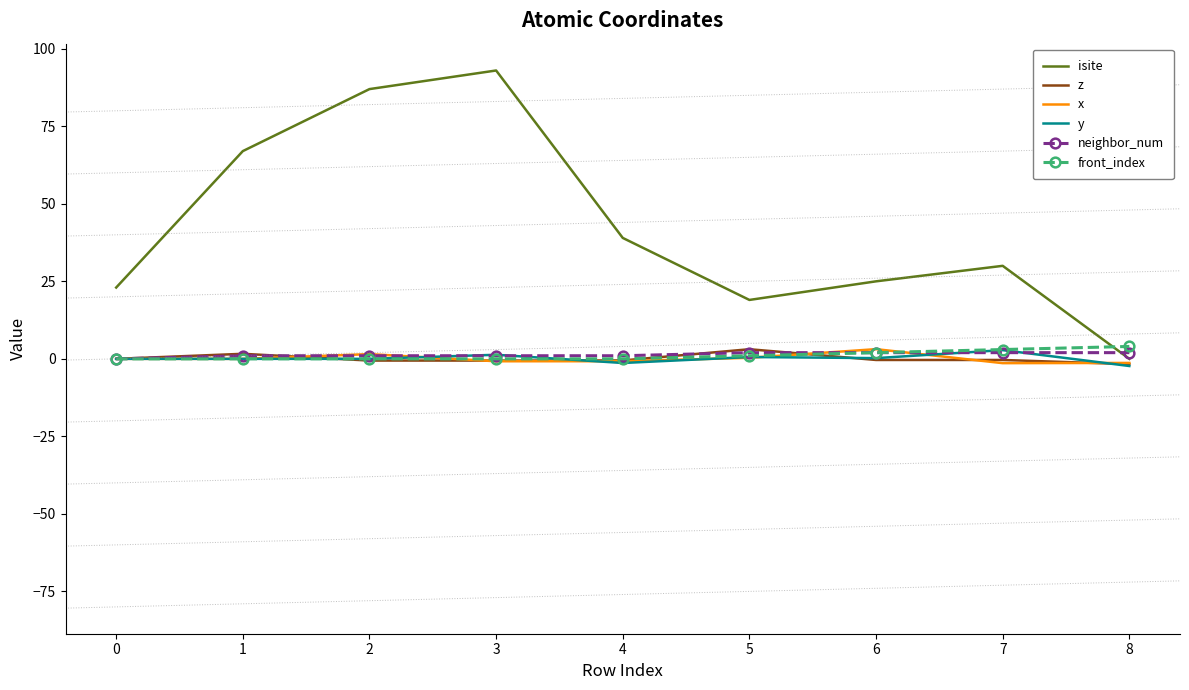

True or false: z has a value of 3.1 at 5.

True